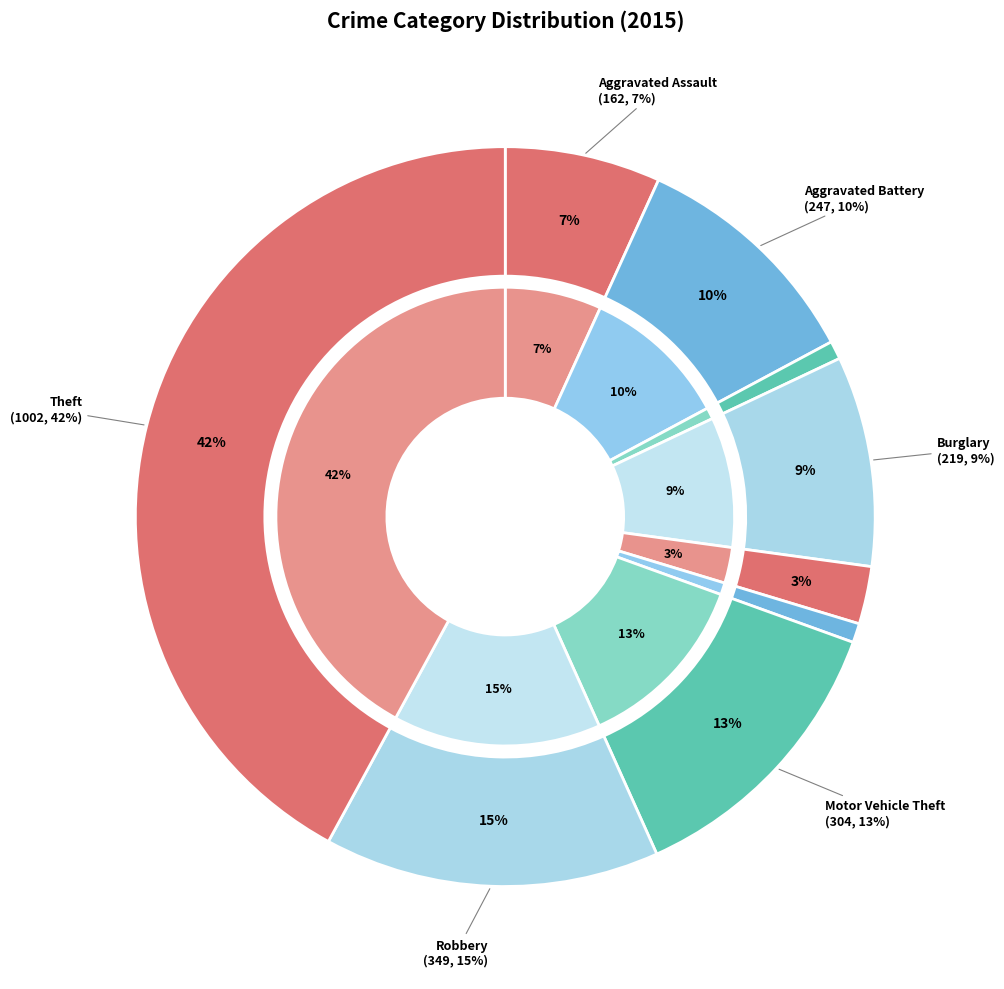

To the nearest percent, what is the difference between the Criminal Sexual Assault and Theft slice percentages?

40%